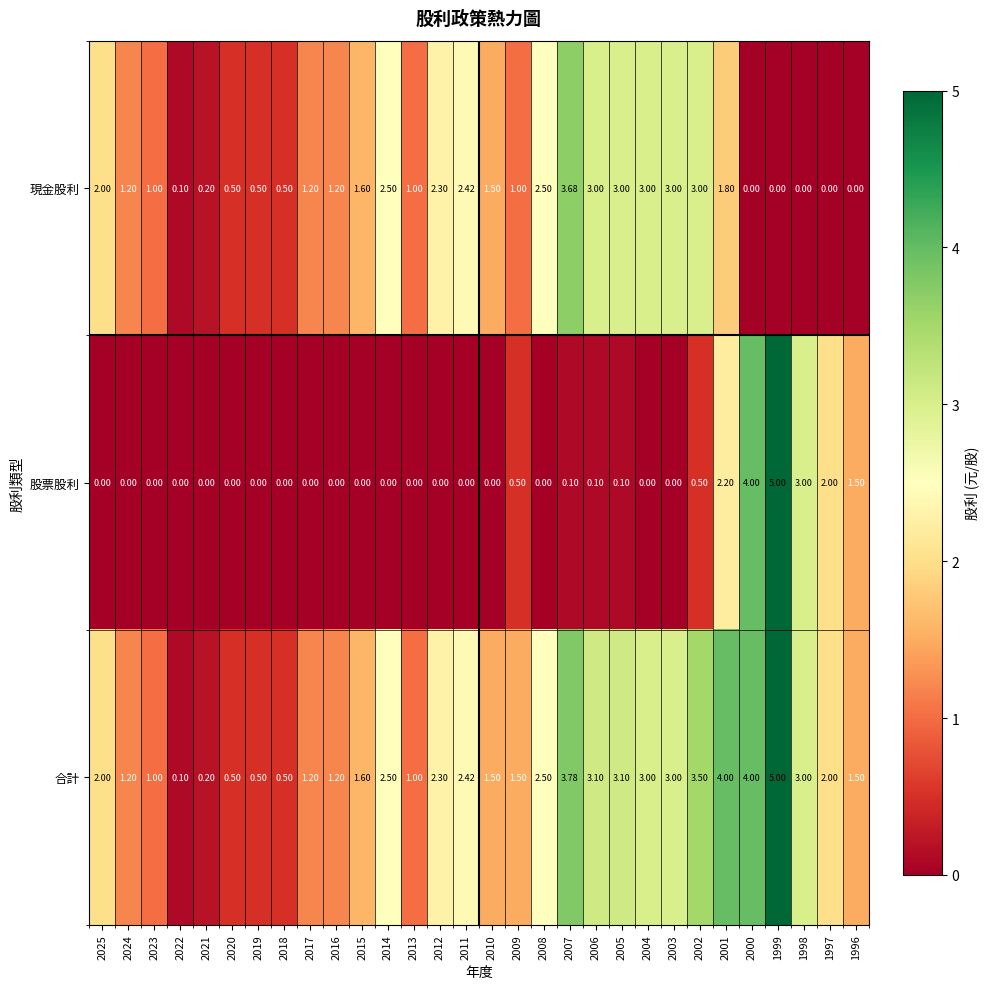

Which series has the largest total across all categories?

合計